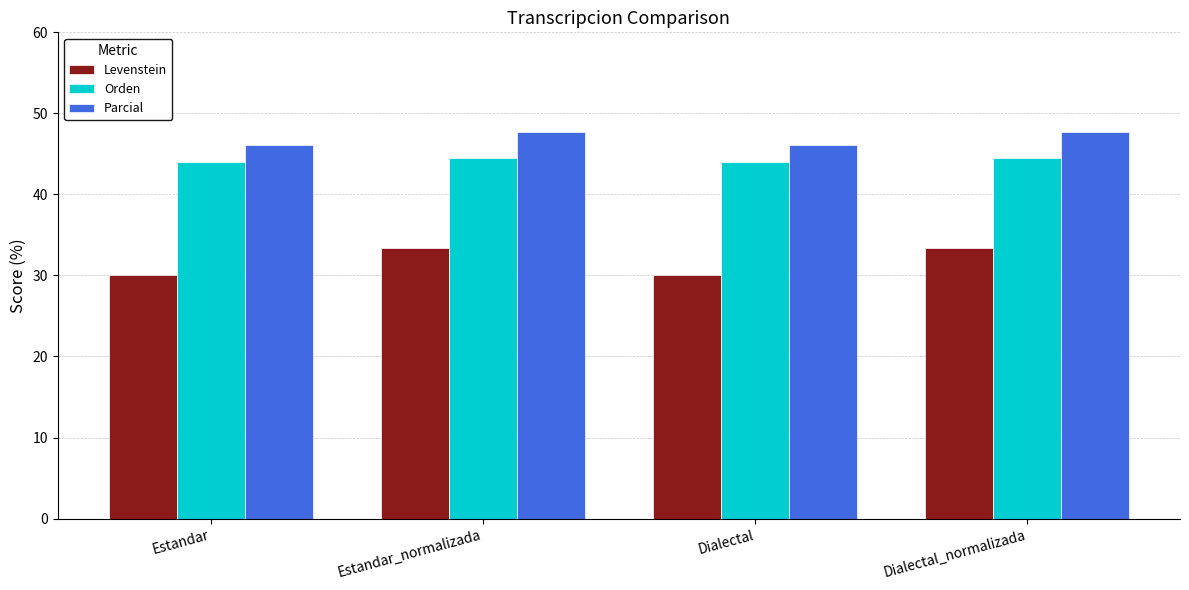

What is the value of the Levenstein bar at the 3rd from the left?

30.0